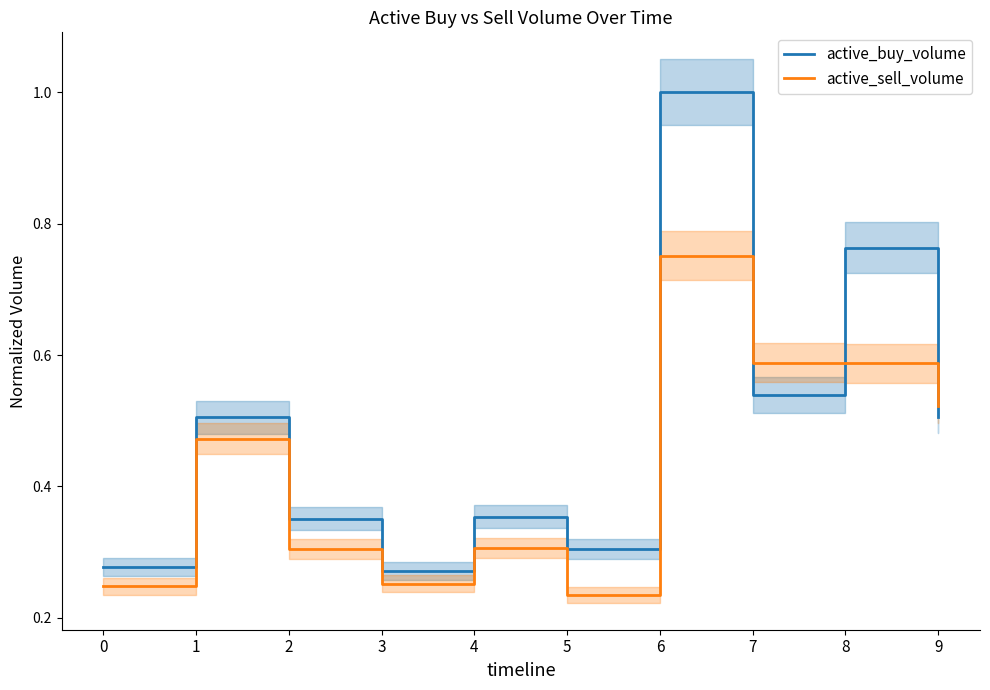

What is the highest value of the active_sell_volume series?

0.8